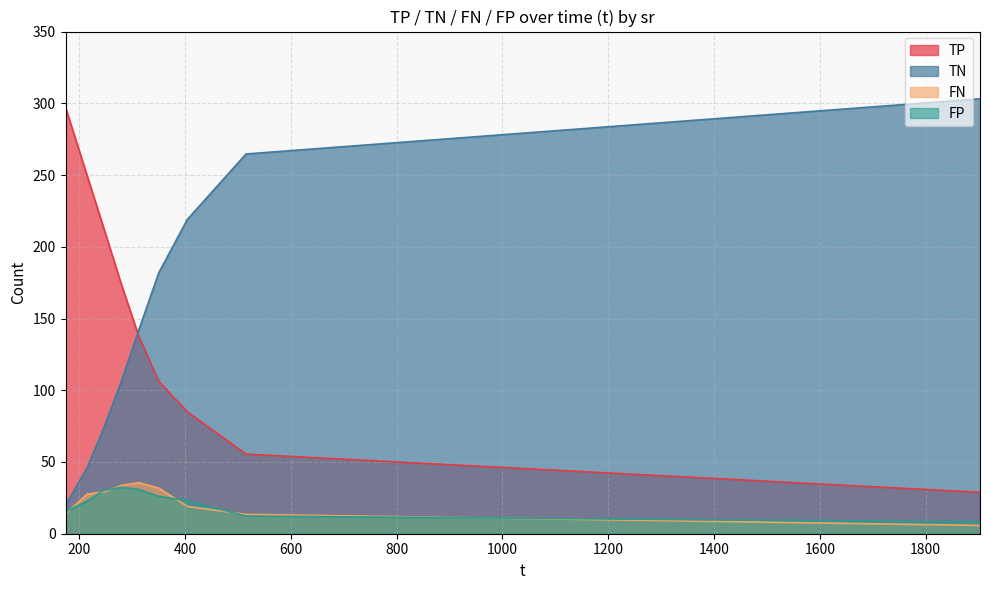

Where is TP nearest to the value 155?

312.586